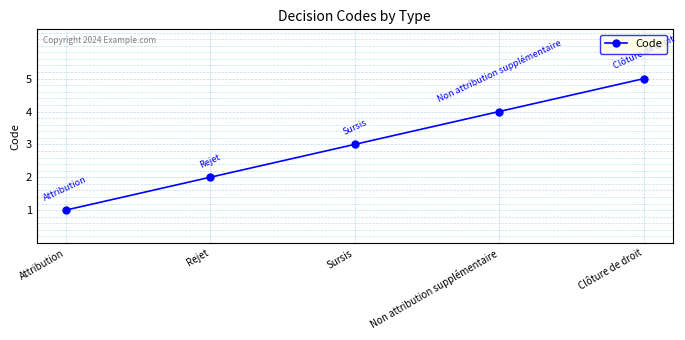

What is the maximum value shown in the chart?

5